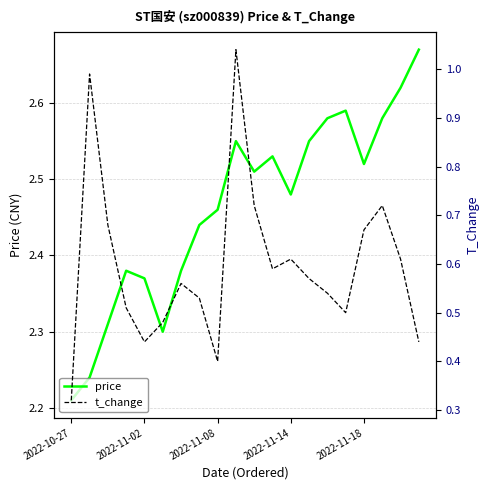

Is this an area chart (filled region under the line)?

No